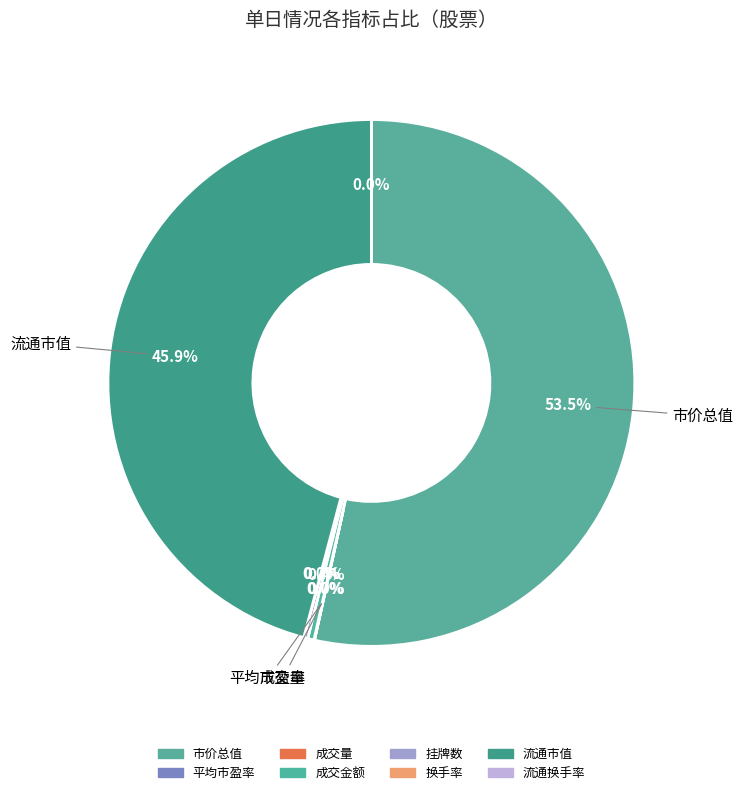

How many segments does this pie chart have?

8